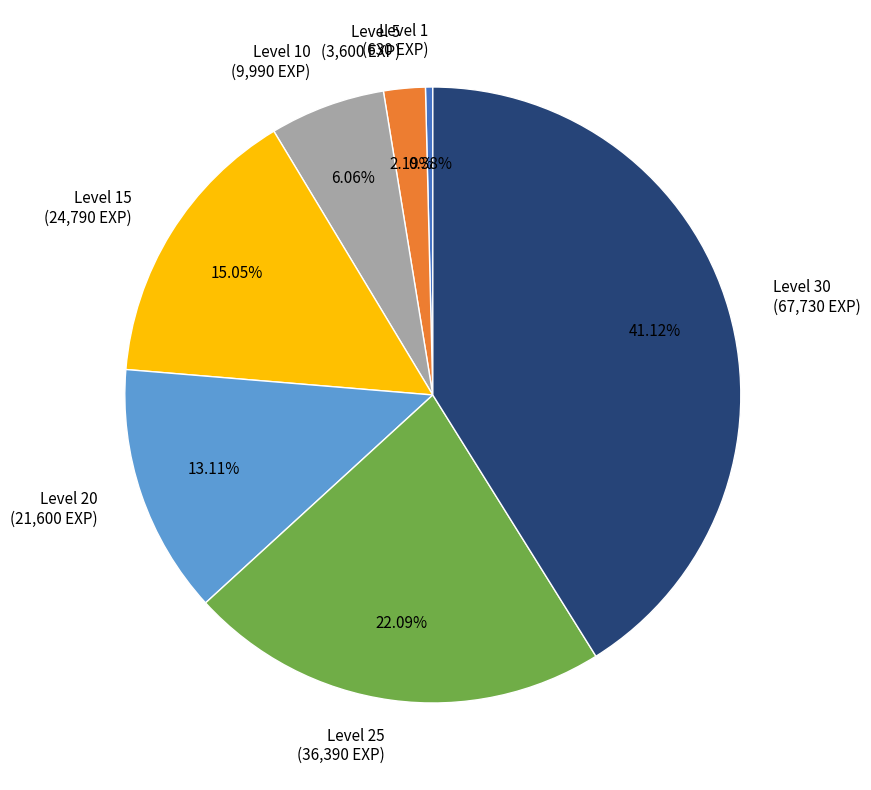

How many segments does this pie chart have?

7